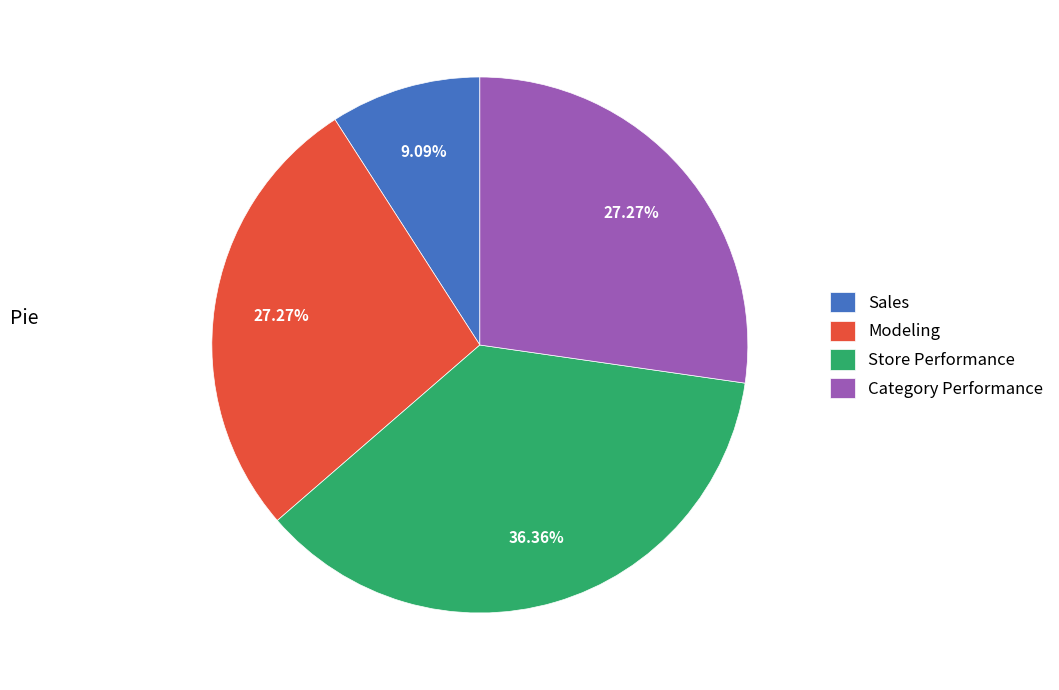

Which category has the smallest portion of the pie?

Sales